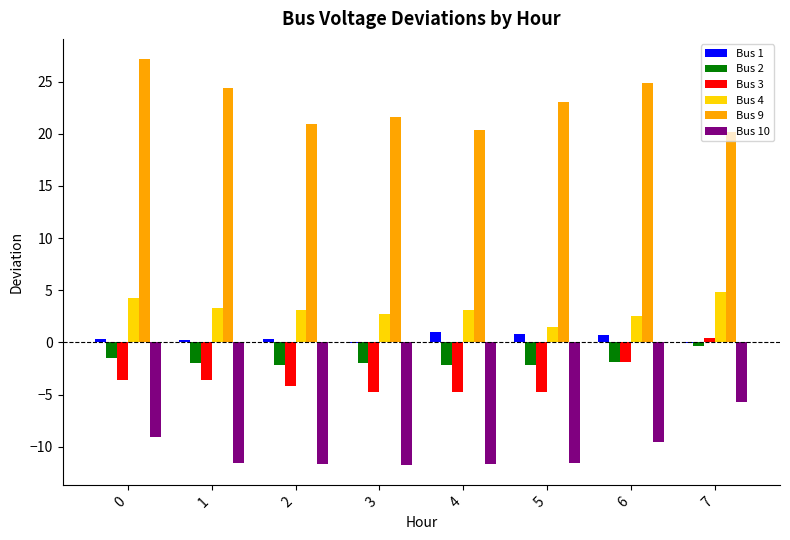

Is the value of Bus 1 at 2 greater than the value of Bus 9 at 2?

No